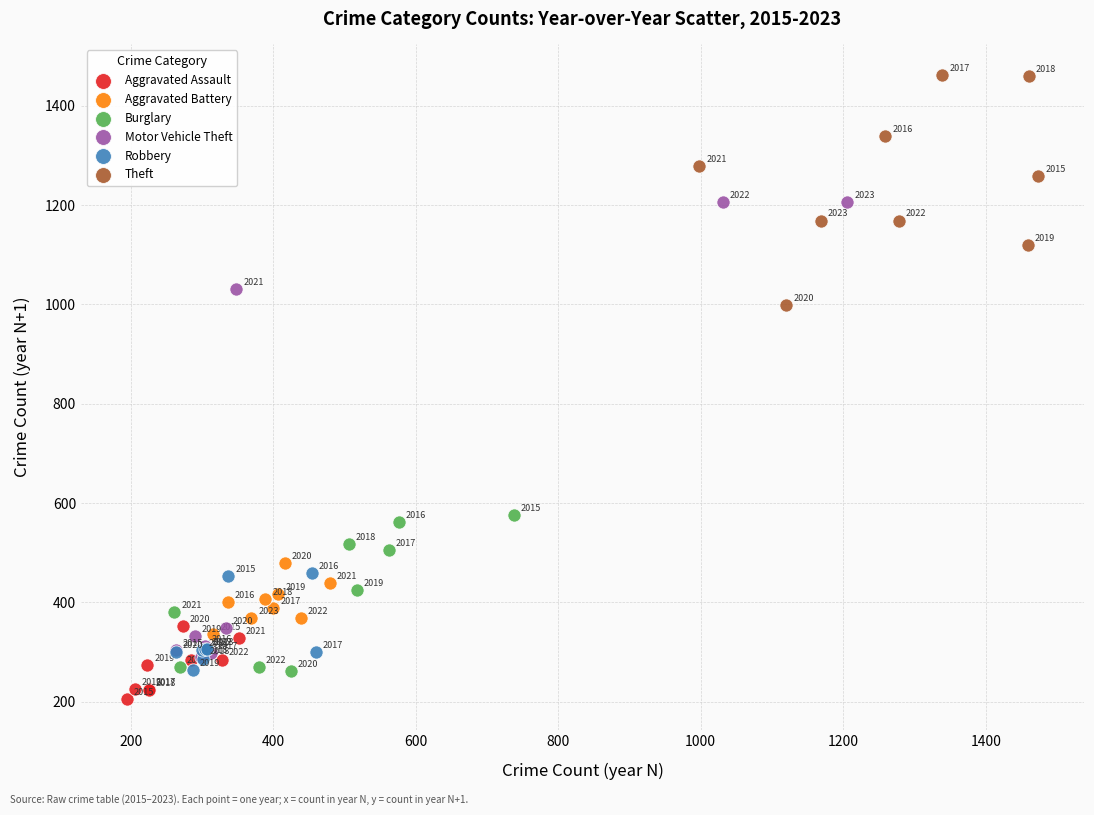

Which series contains the highest Y value?

Theft